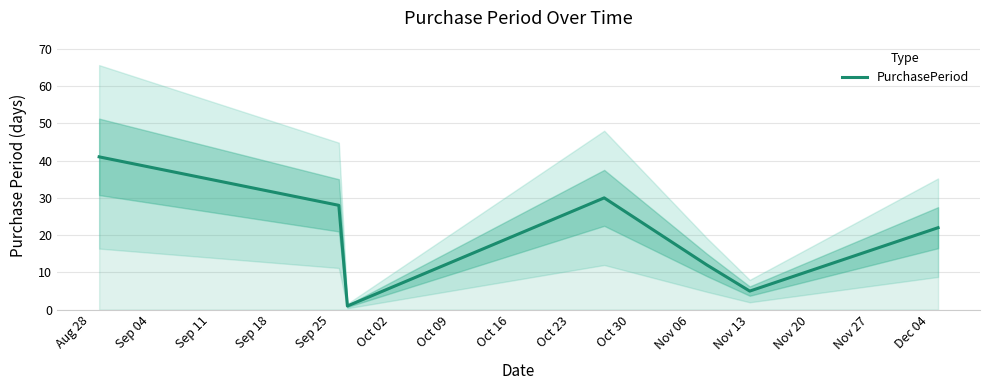

What is the average value?

20